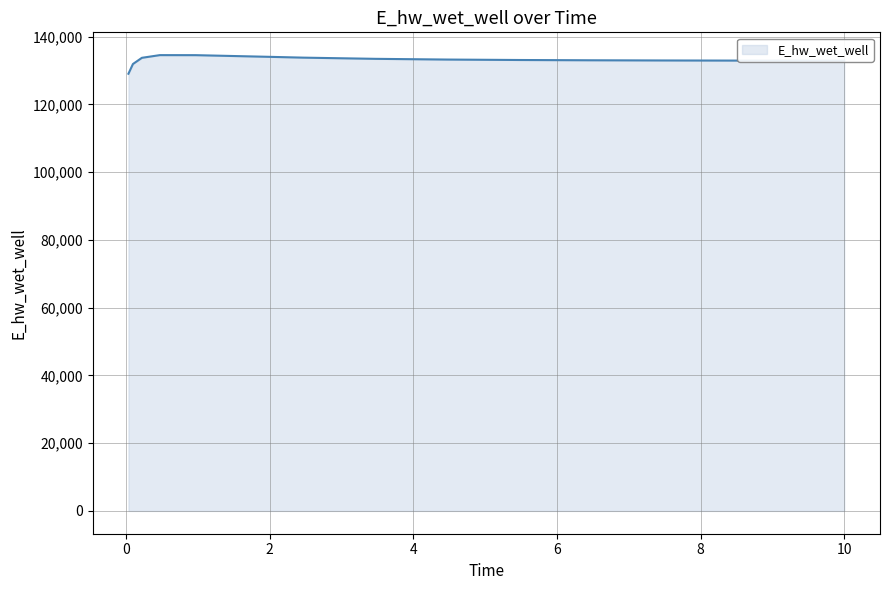

What is the maximum value shown in the chart?

134520.0